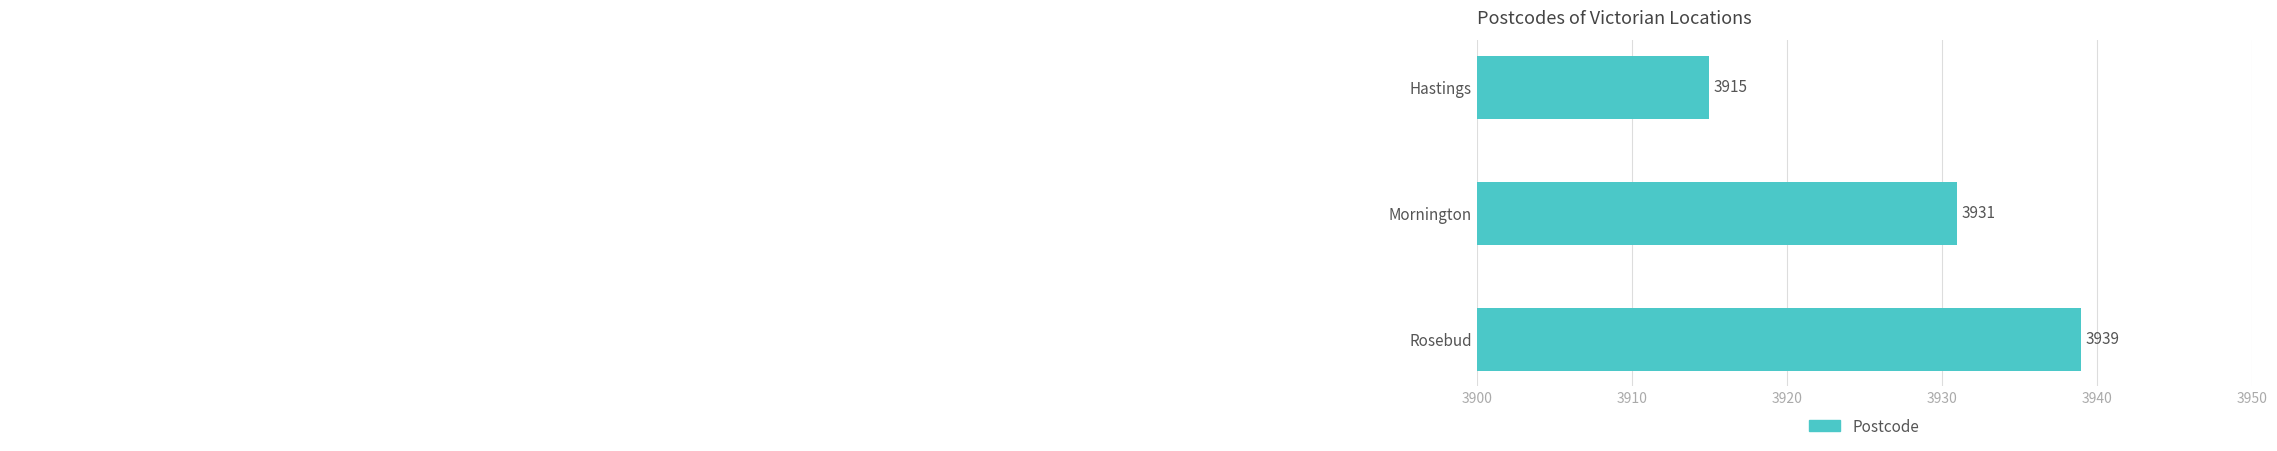

Rank the categories by value from highest to lowest.

Rosebud, Mornington, Hastings